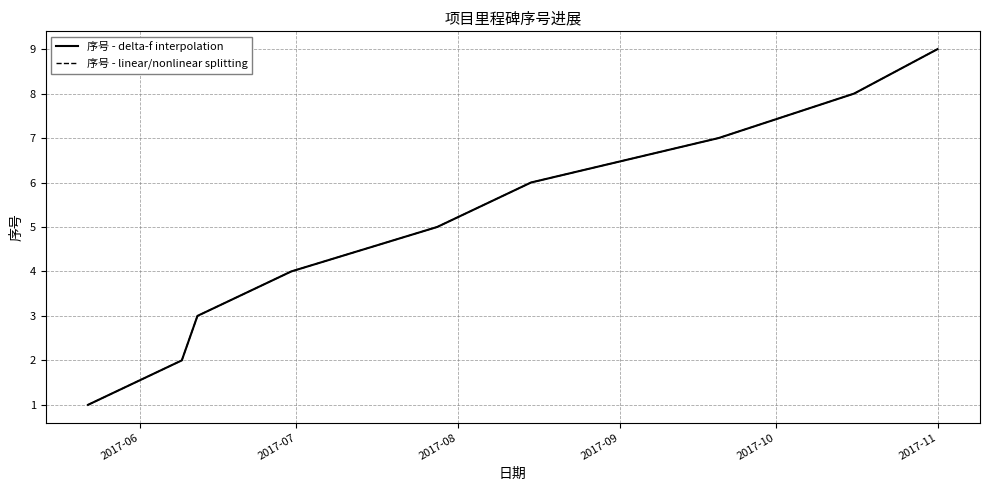

Does the chart display data point markers on the line(s)?

No